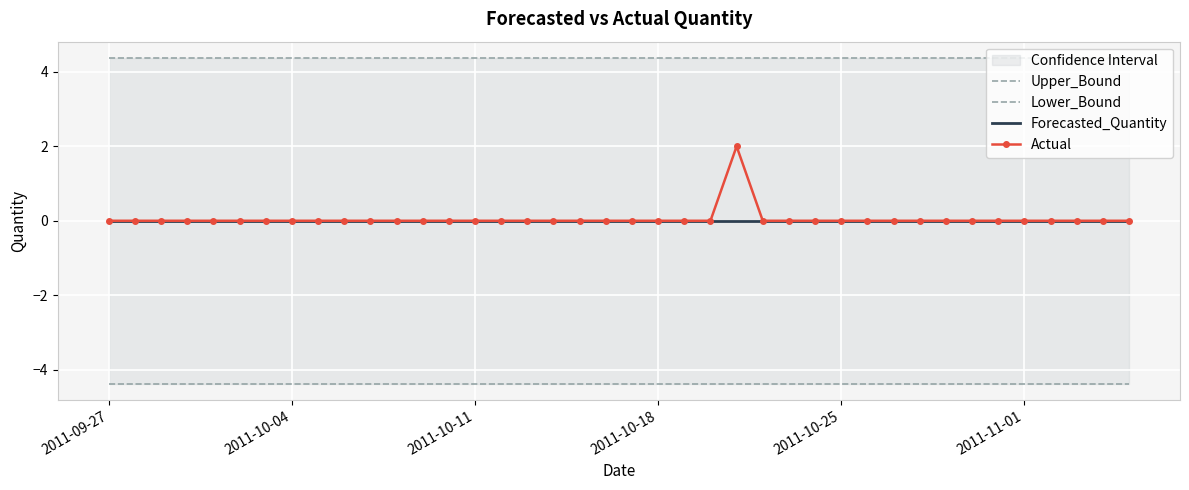

True or false: Lower_Bound and Actual cross at least once.

False